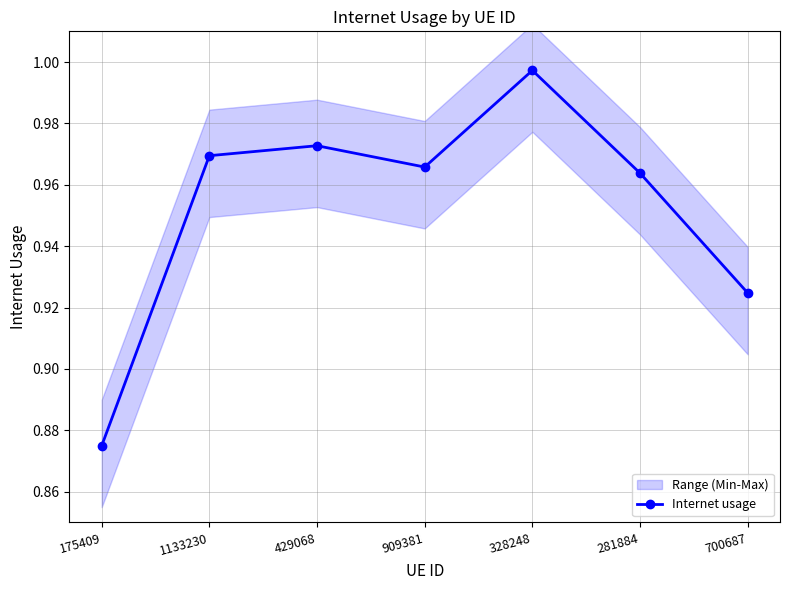

Reading left to right, list all the values displayed in this chart.

175409=0.9	1133230=1.0	429068=1.0	909381=1.0	328248=1.0	281884=1.0	700687=0.9